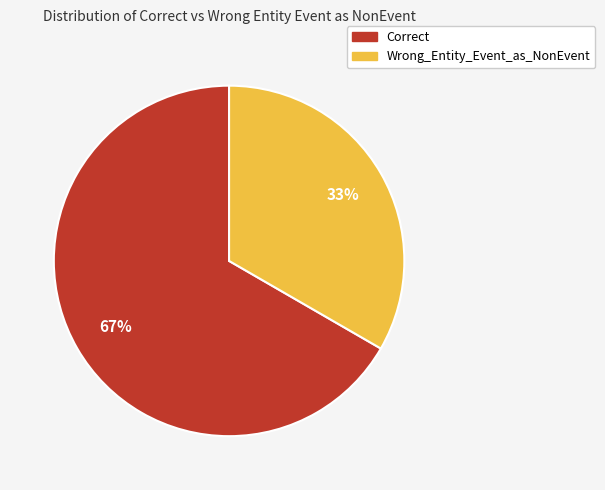

Is the sum of Wrong_Entity_Event_as_NonEvent and Correct greater than half?

Yes